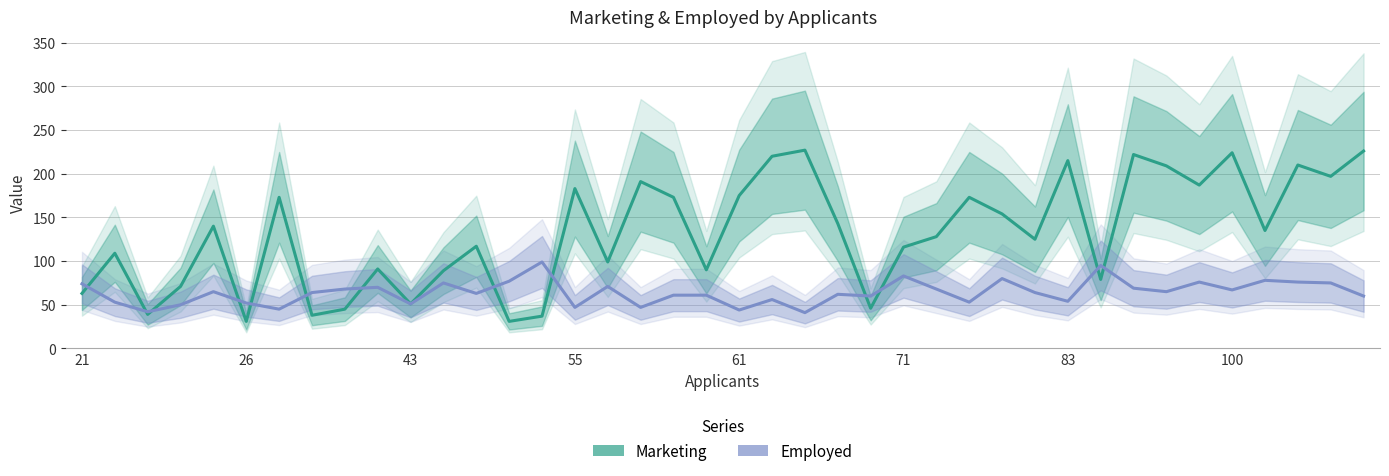

Count the number of data series in this chart.

2